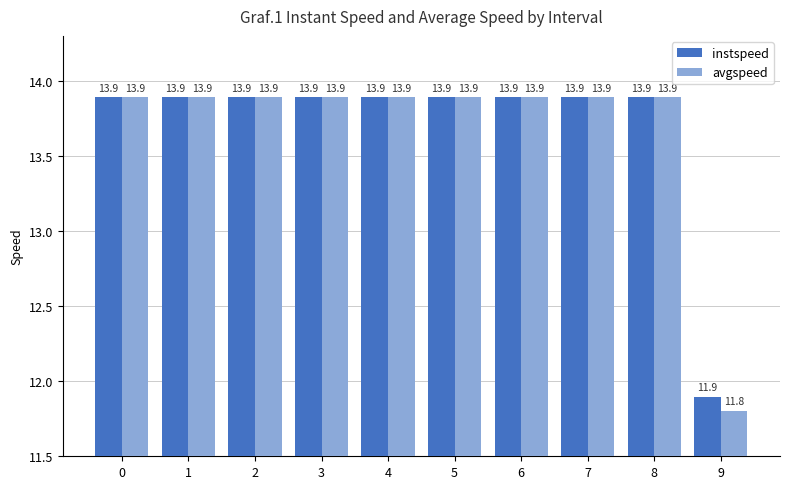

The instspeed series shows 3.3 at 2. True or false?

False